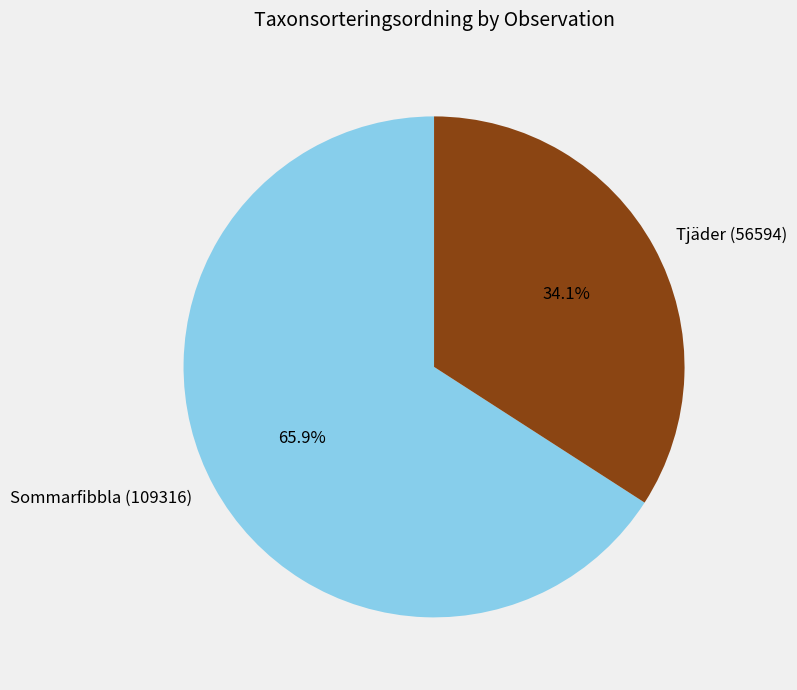

What is the largest slice in the pie chart?

Sommarfibbla (109316)